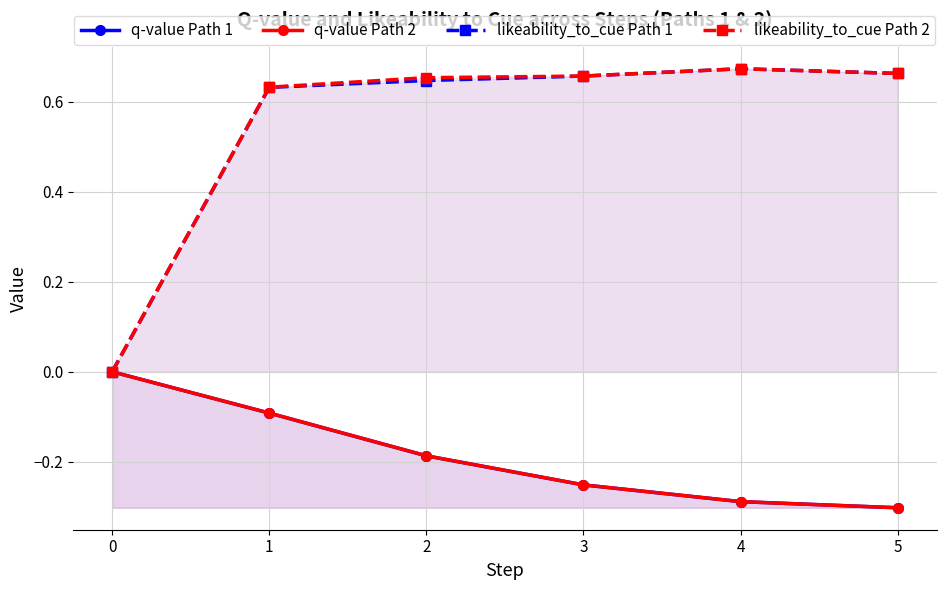

Reading right to left, list all the values displayed in this chart.

q-value Path 1: 5=-0.3	4=-0.3	3=-0.3	2=-0.2	1=-0.1	0=0.0
q-value Path 2: 5=-0.3	4=-0.3	3=-0.3	2=-0.2	1=-0.1	0=0.0
likeability_to_cue Path 1: 5=0.7	4=0.7	3=0.7	2=0.6	1=0.6	0=0.0
likeability_to_cue Path 2: 5=0.7	4=0.7	3=0.7	2=0.7	1=0.6	0=0.0